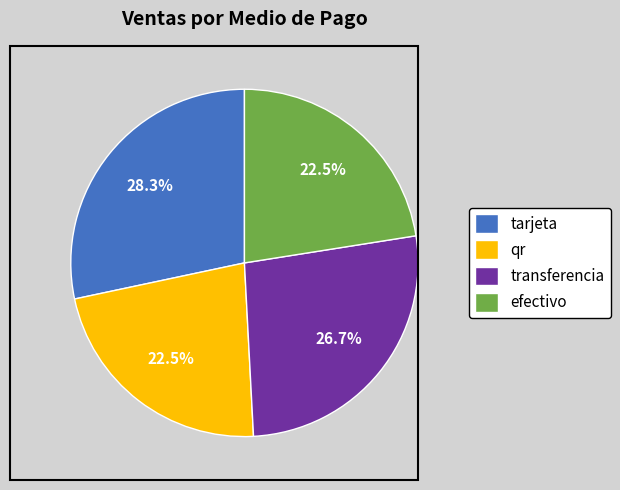

Count the number of slices in the pie.

4